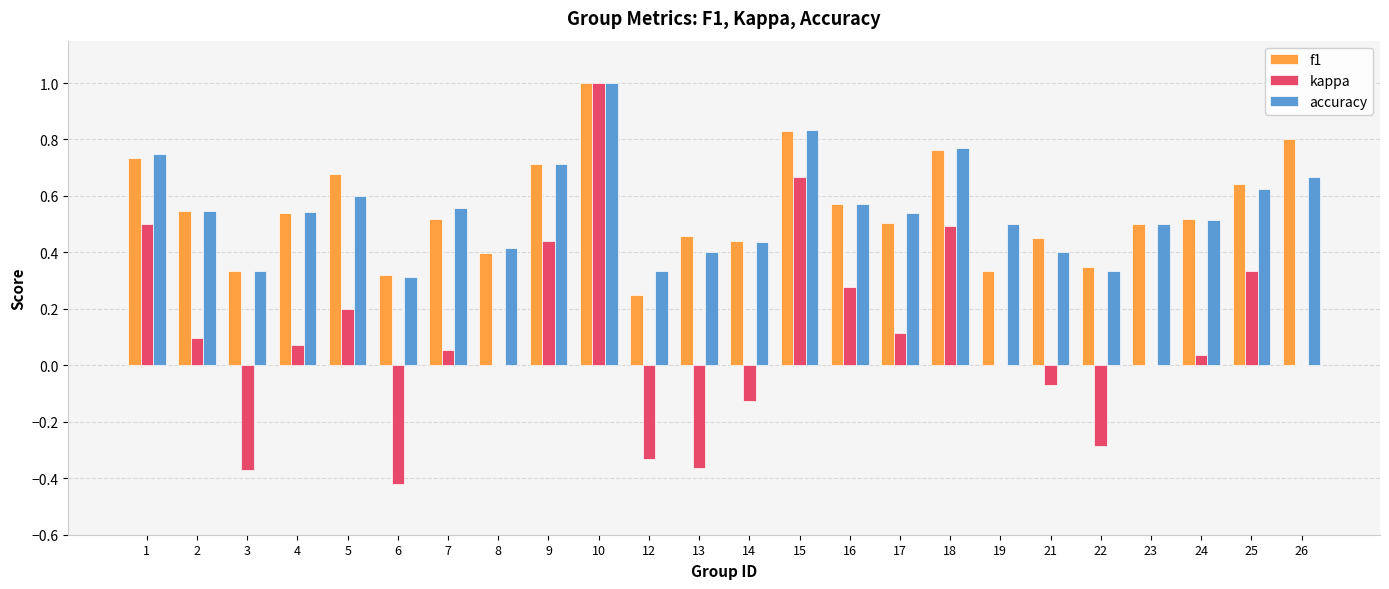

What is the sum of all f1 values?

13.2